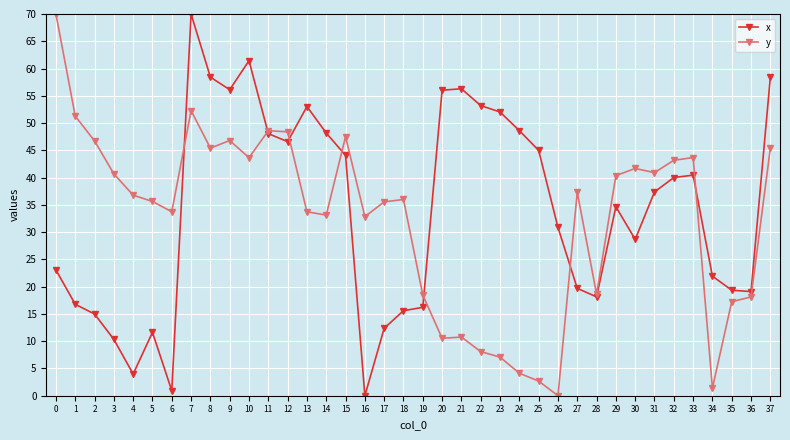

Which series changed the most between 13 and 20?

y